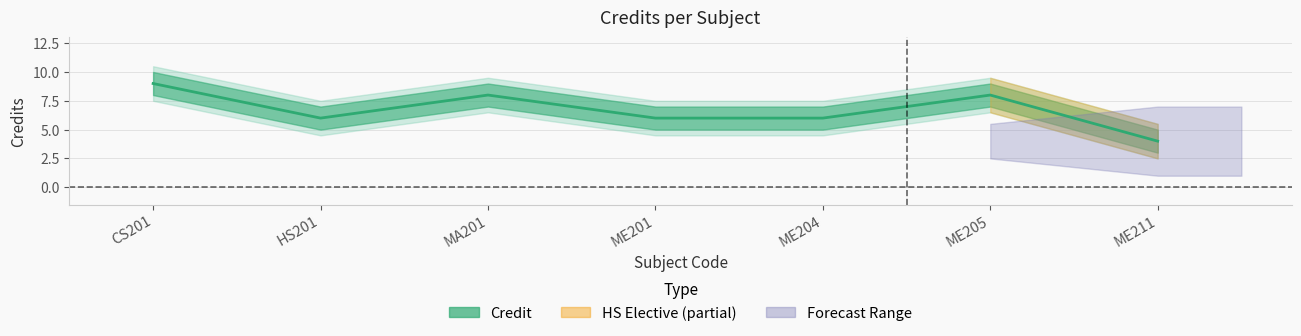

What is the difference between the maximum and minimum values?

5